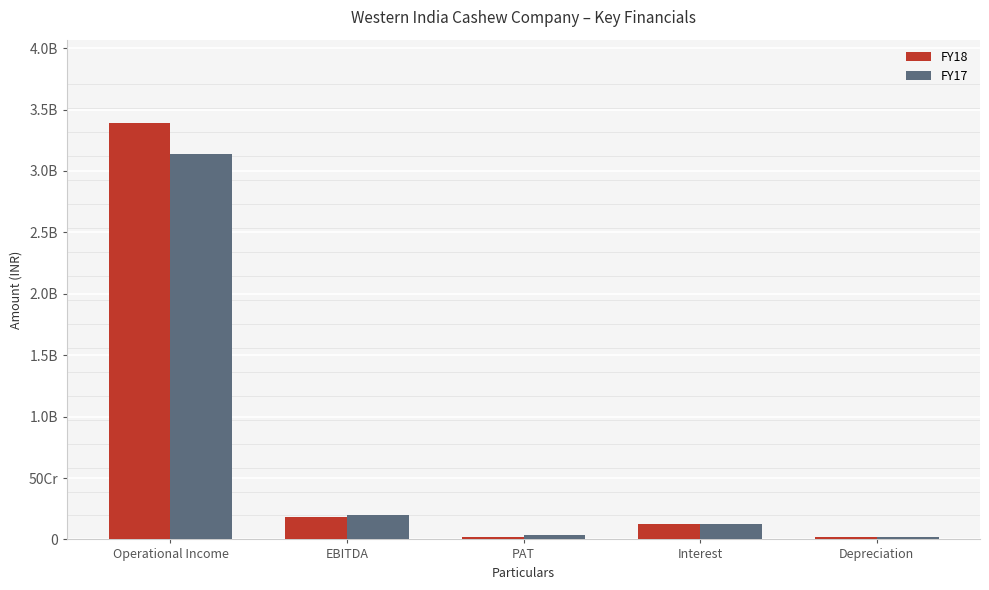

What is the total value across all series at Operational Income?

6527757969